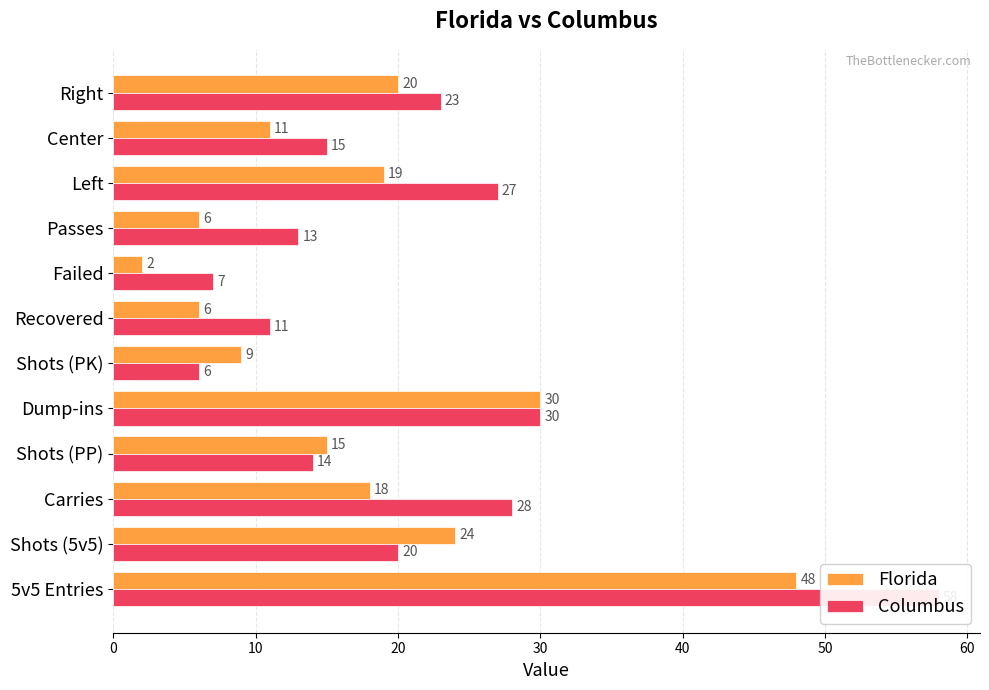

Are the bars grouped side by side (vs. stacked)?

Yes